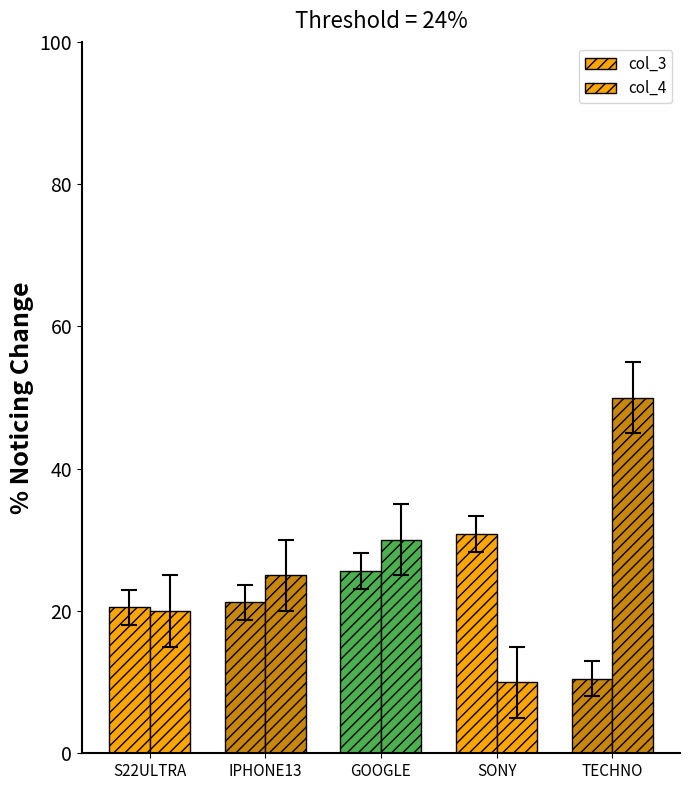

How many bars are there in total?

10